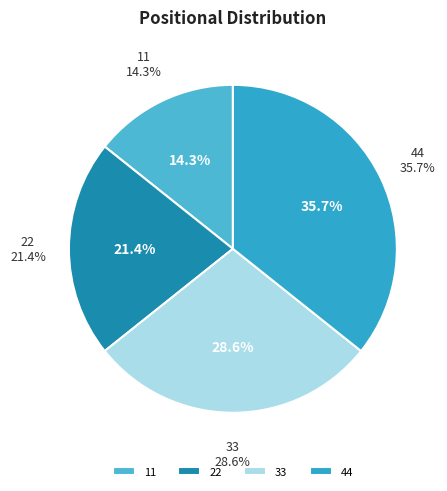

How many slices are in this pie chart?

4